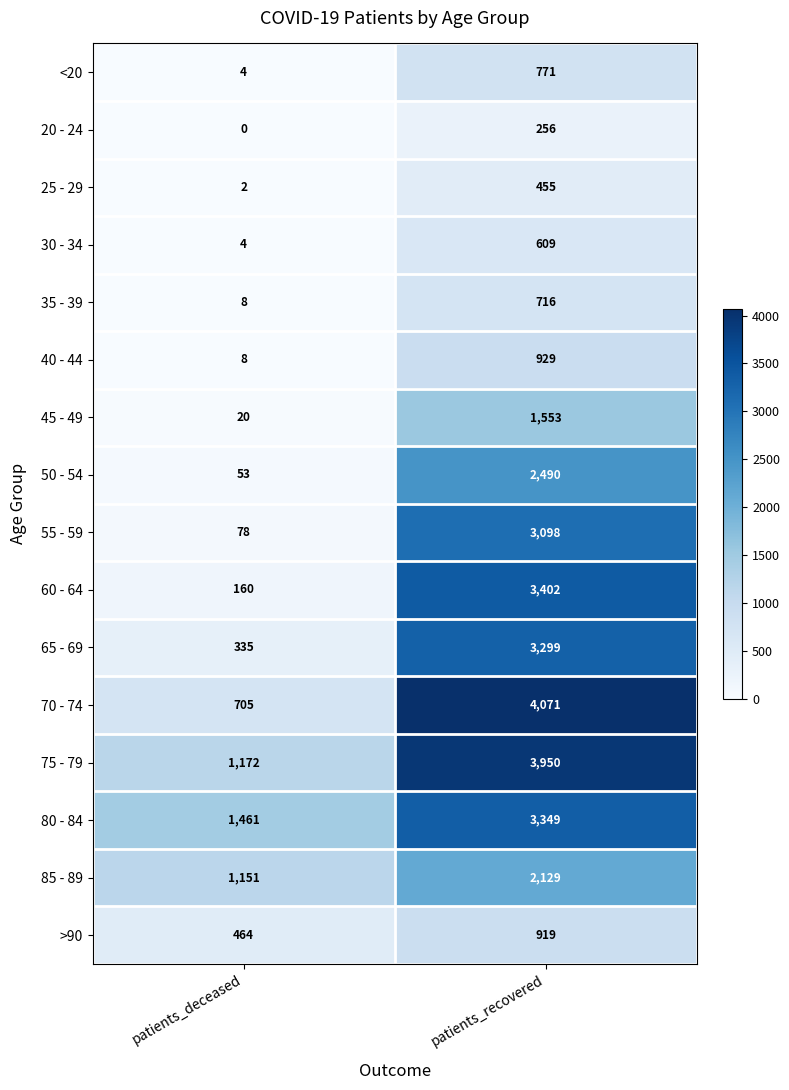

How many data points does each series have?

2